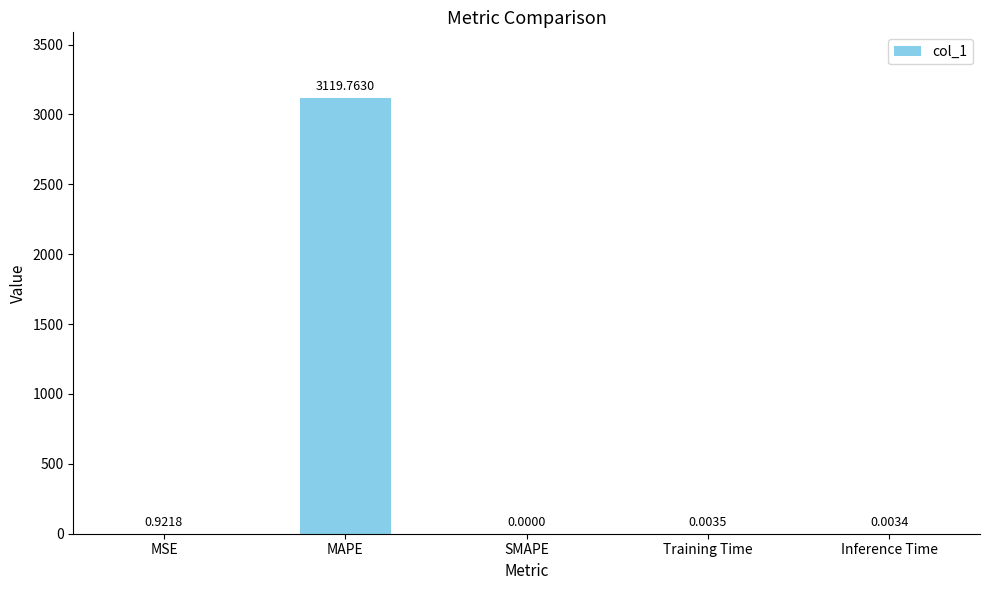

What is the maximum value shown in the chart?

3119.8